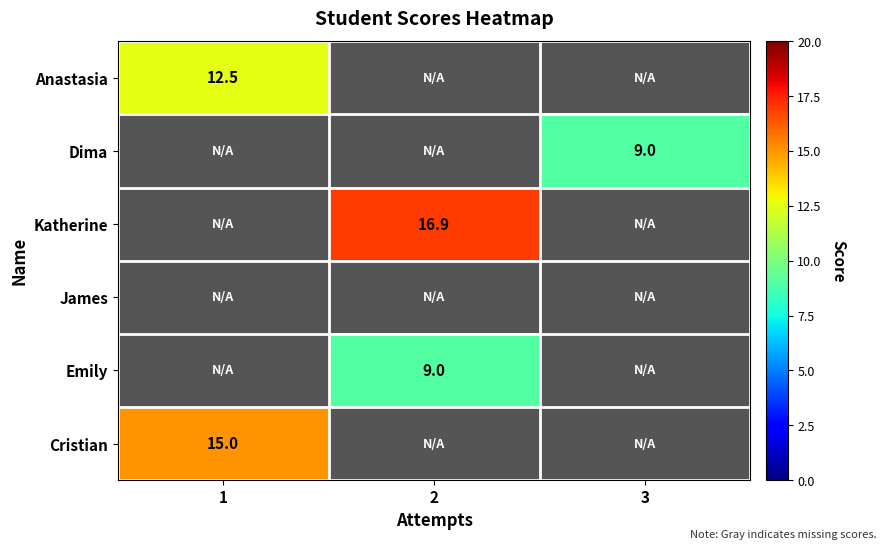

The Dima series shows 14.2 at 3. True or false?

False